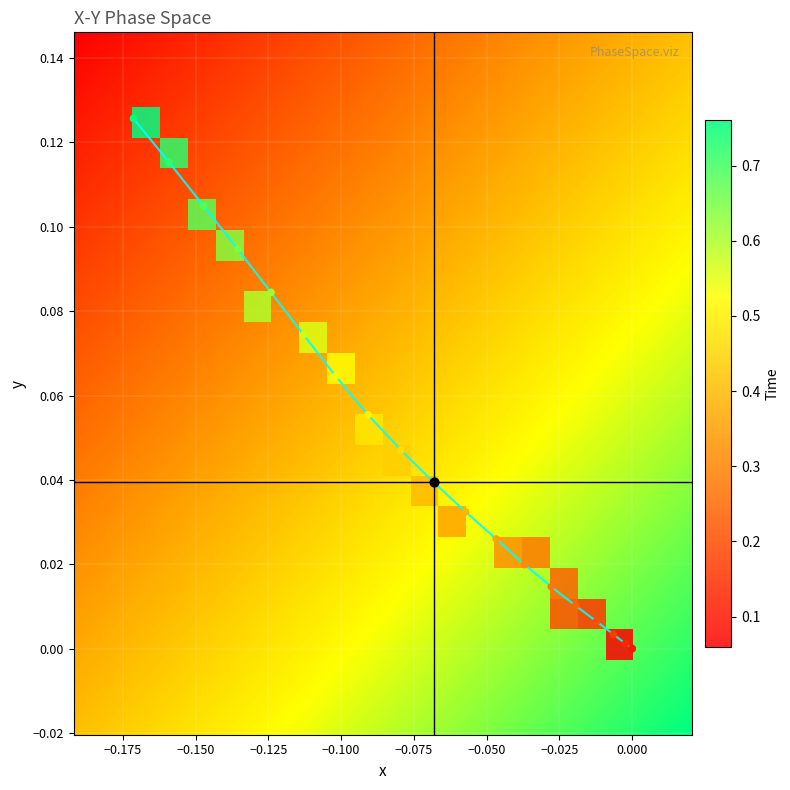

Count the number of categories in the chart.

20